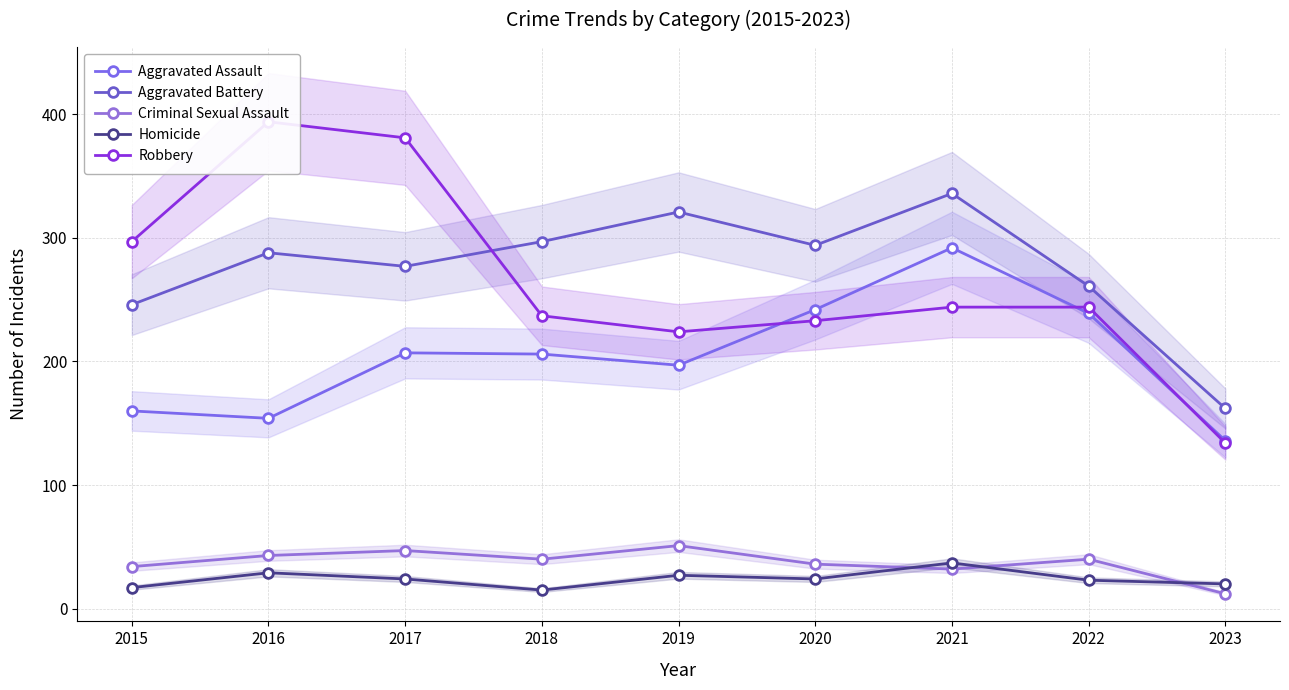

True or false: Aggravated Battery and Homicide intersect in this chart.

False